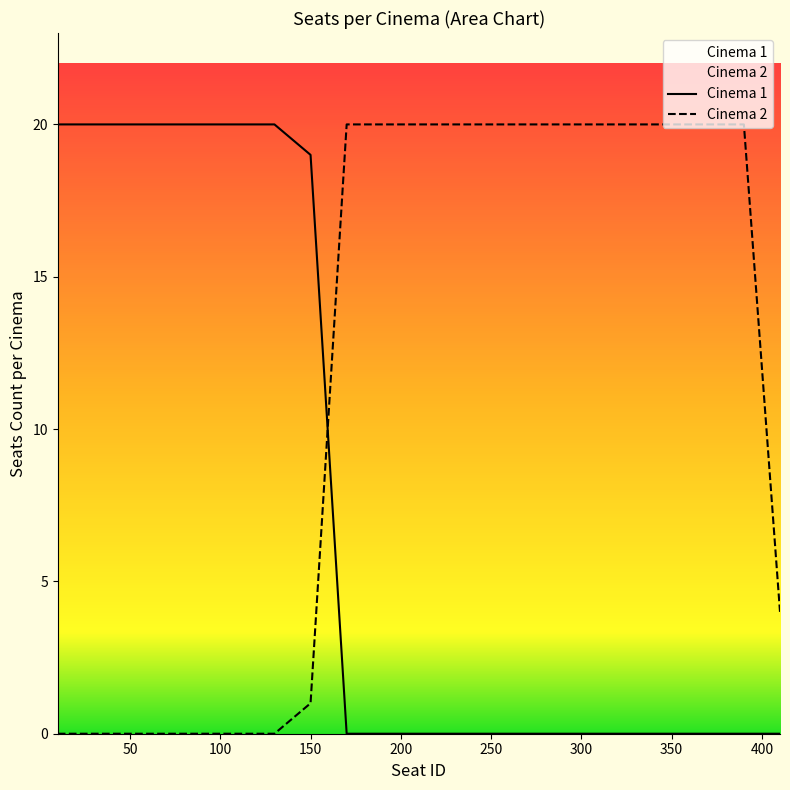

Is it true that Cinema 1 equals 12 at 50?

False